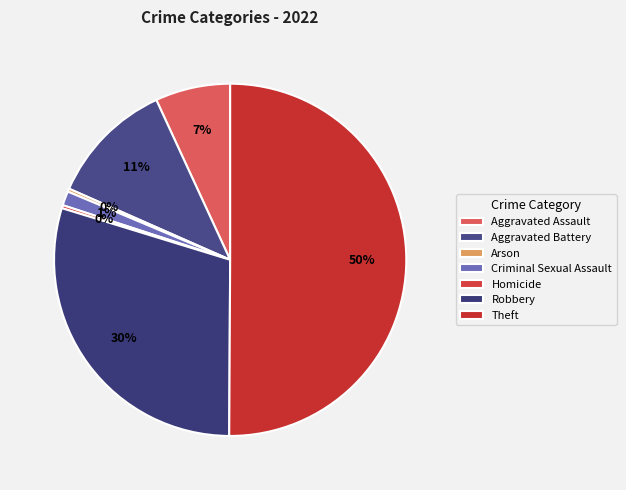

How many slices are in this pie chart?

7